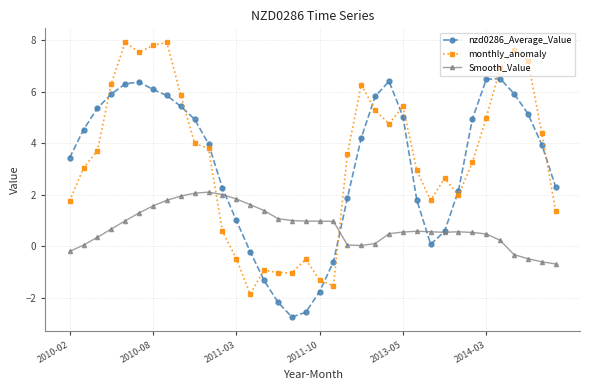

Does the chart have visible grid lines?

Yes